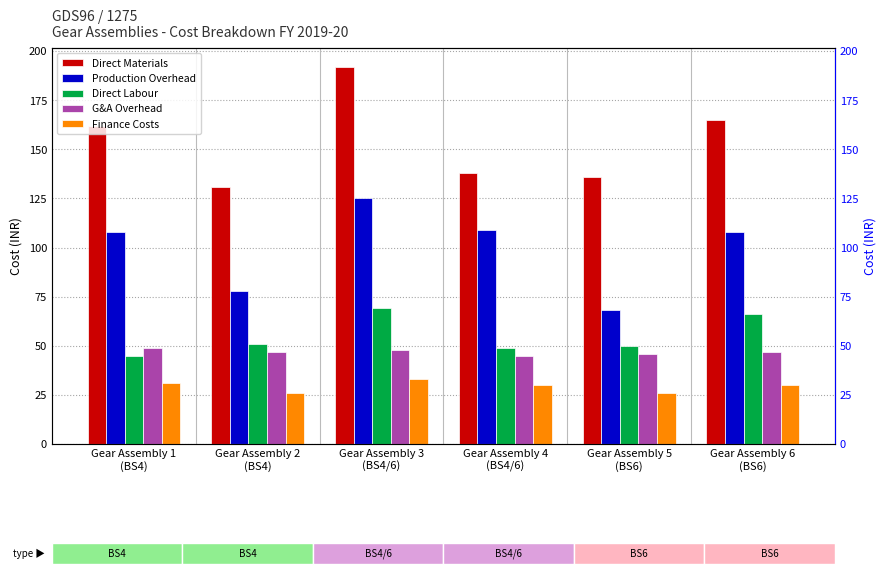

The Direct Labour series shows 49 at Gear Assembly 4
(BS4/6). True or false?

True